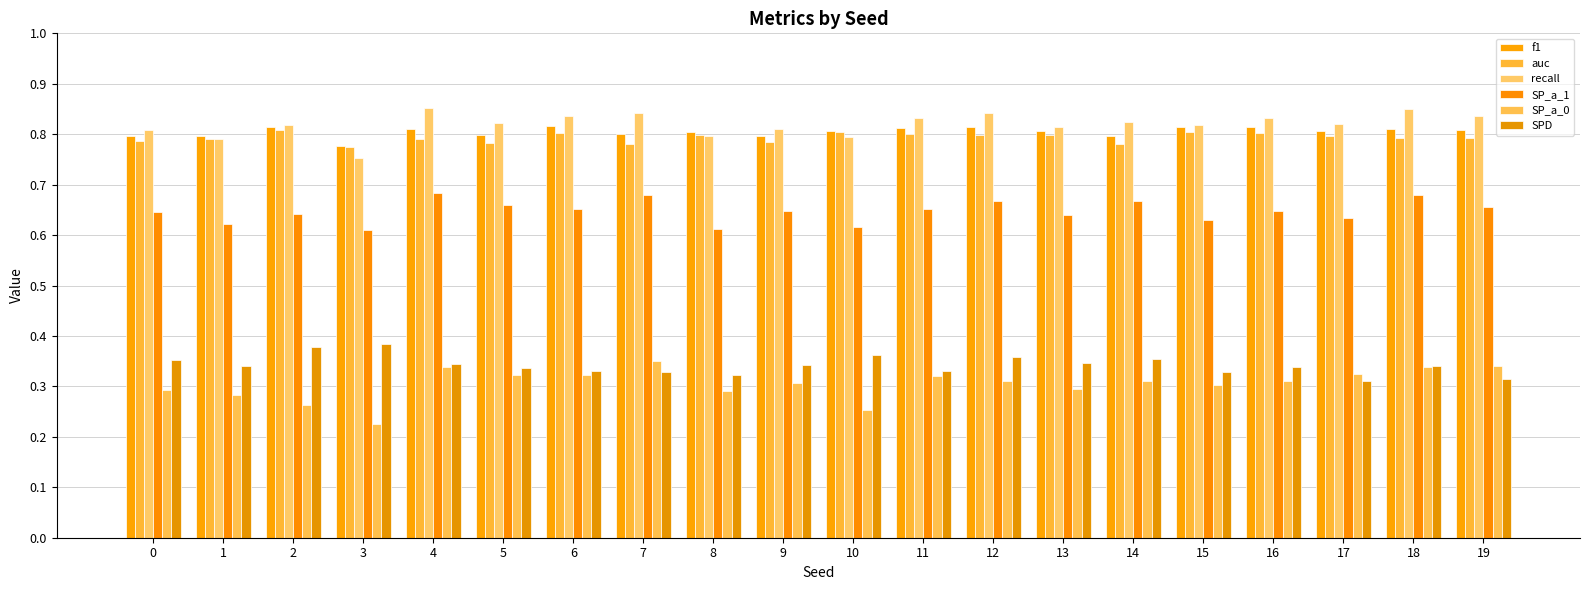

Which series has the widest spread of values?

SP_a_0